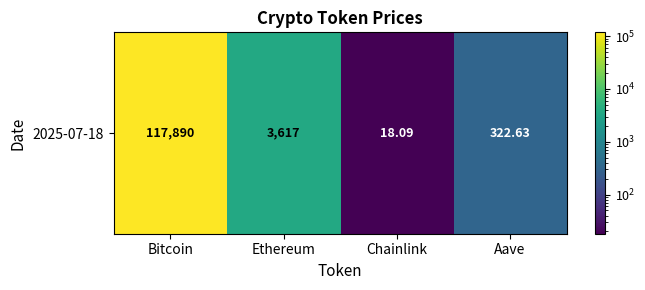

Between Aave and Ethereum, which is larger?

Ethereum